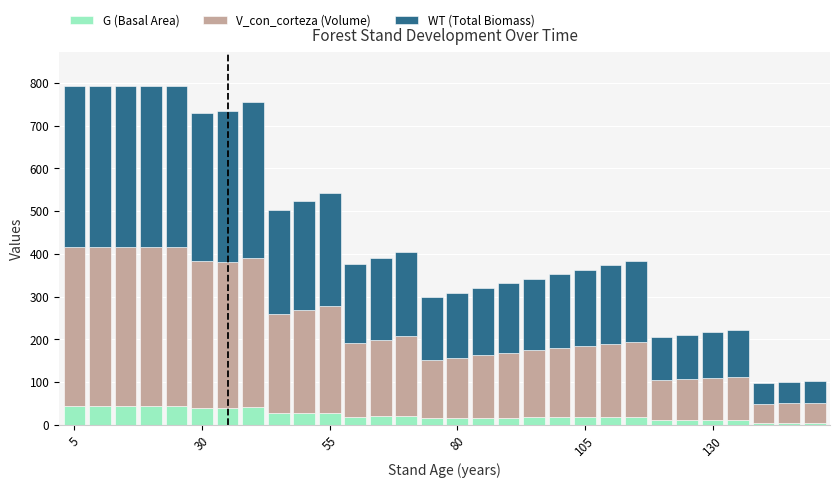

What is the difference between the maximum and second lowest values in the G (Basal Area) series?

38.5